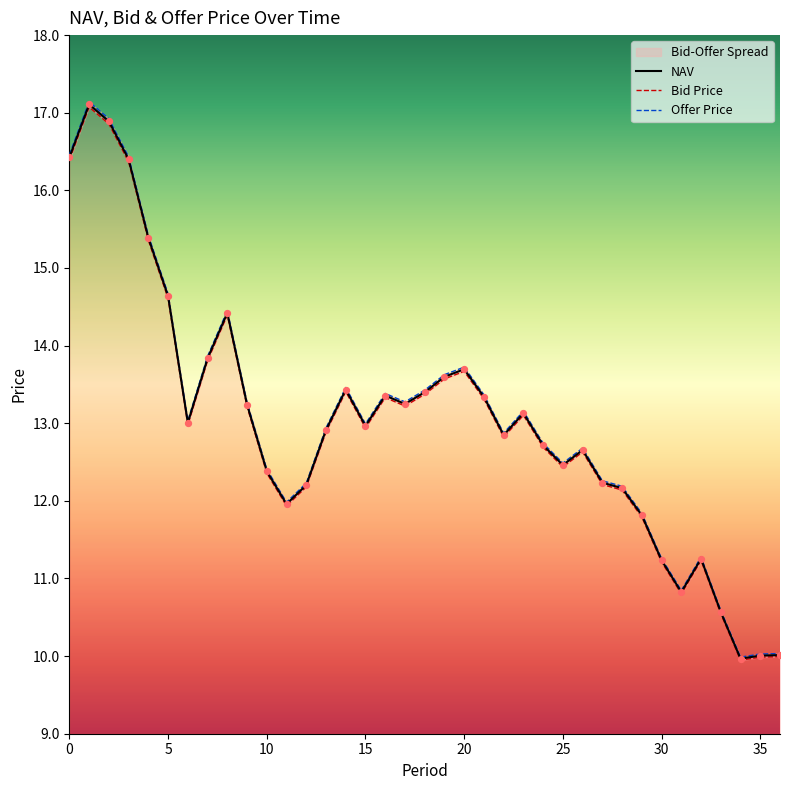

The NAV series shows 13.7 at 20. True or false?

True